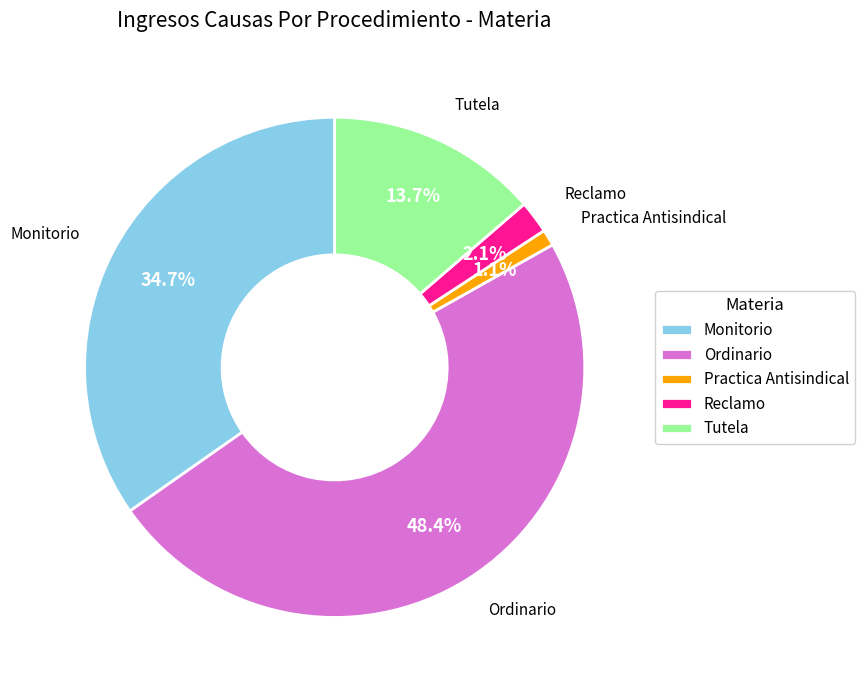

Does Tutela represent more than half of the total?

No